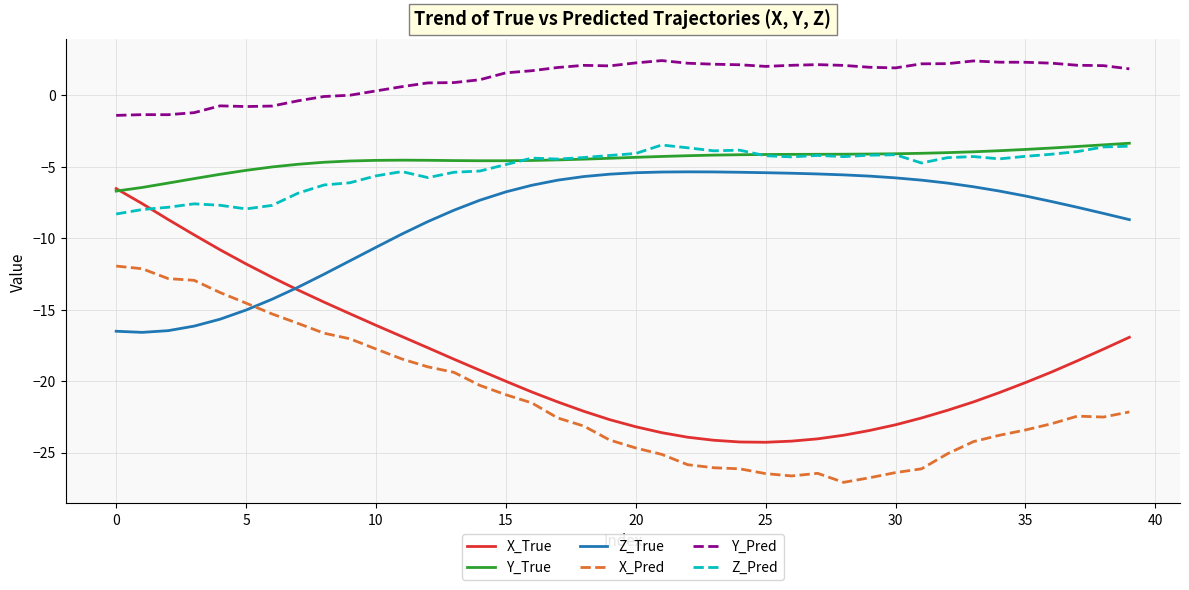

What is the lowest value of the X_True series?

-24.3